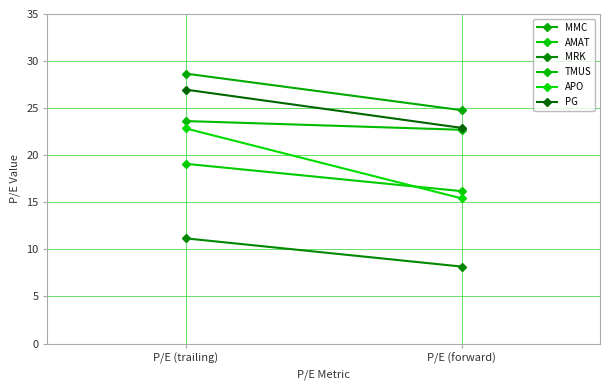

Which series has the widest spread of values?

APO